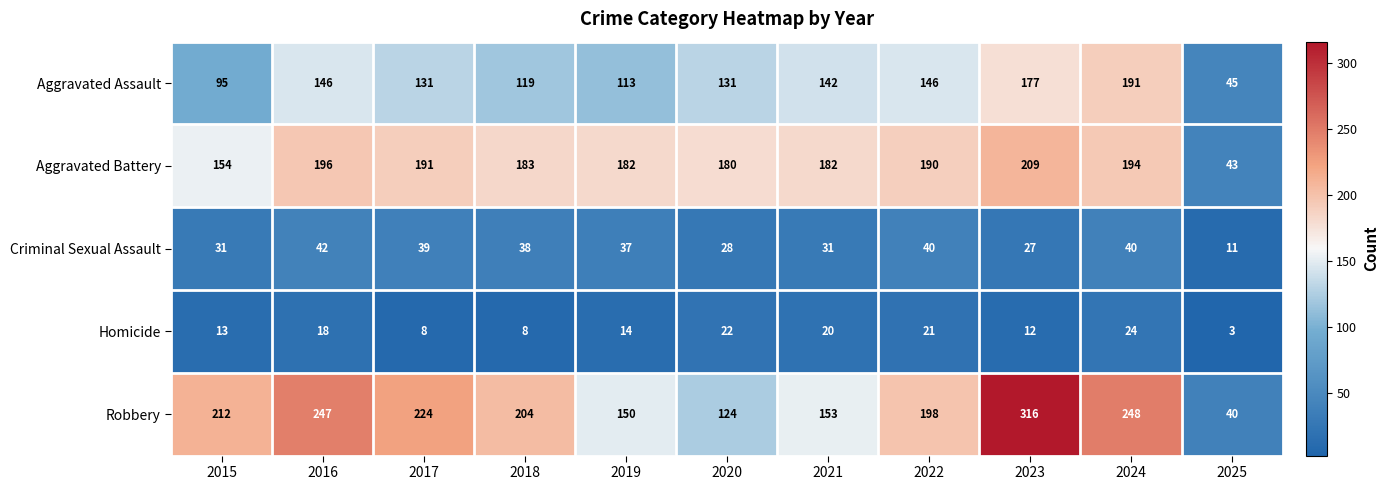

At how many categories does at least one series exceed 178?

10